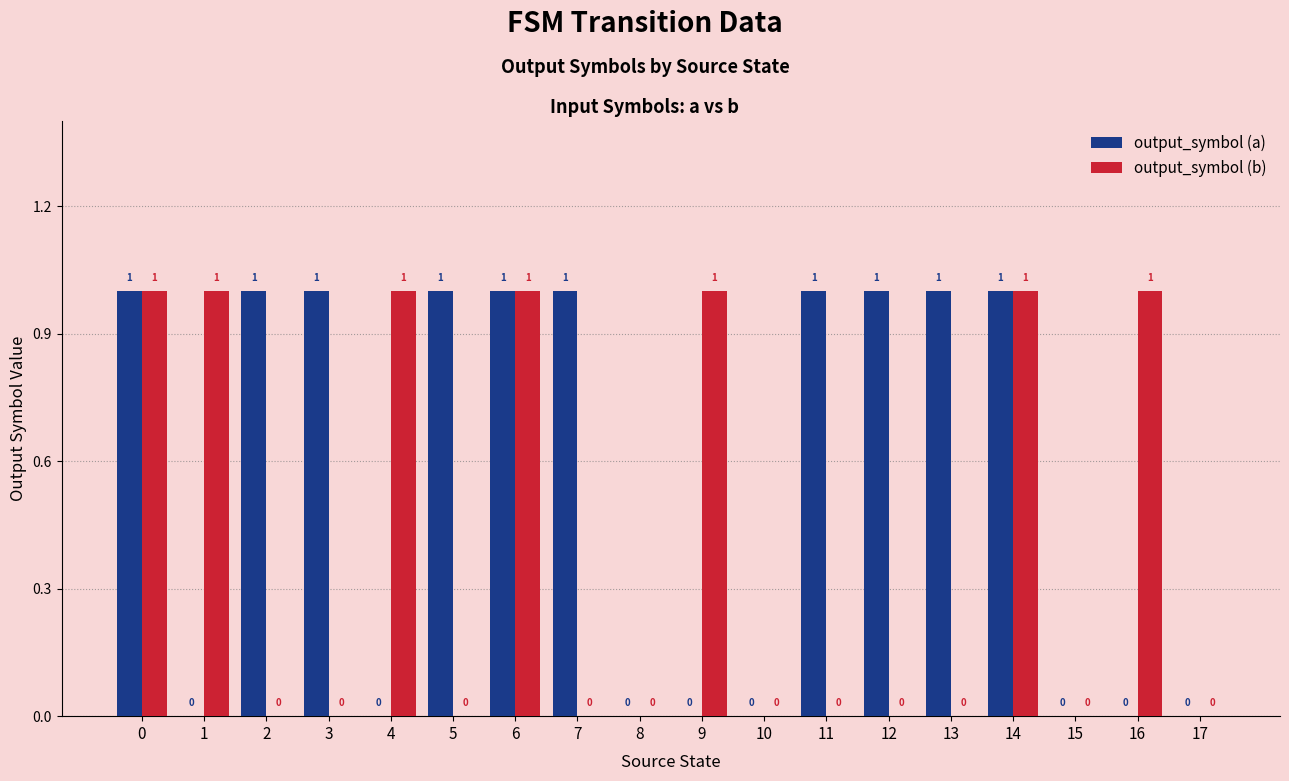

What is the sum of all output_symbol (b) values?

7